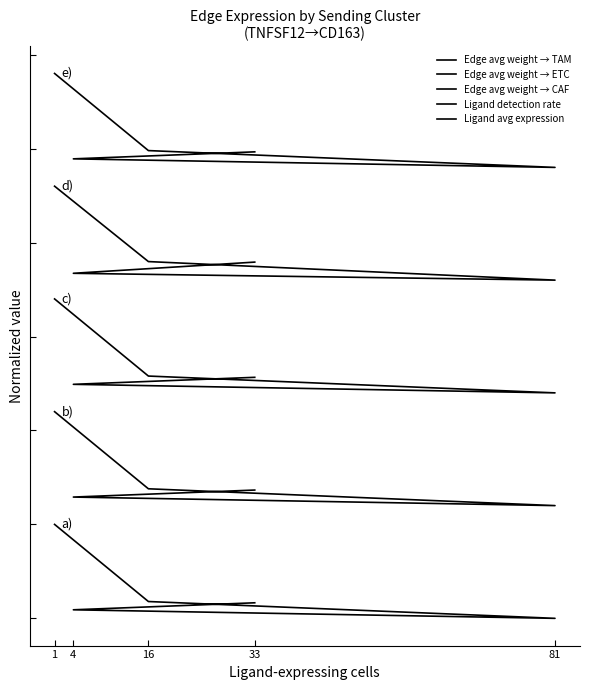

What are all the series names shown in the legend?

Edge avg weight → TAM, Edge avg weight → ETC, Edge avg weight → CAF, Ligand detection rate, Ligand avg expression